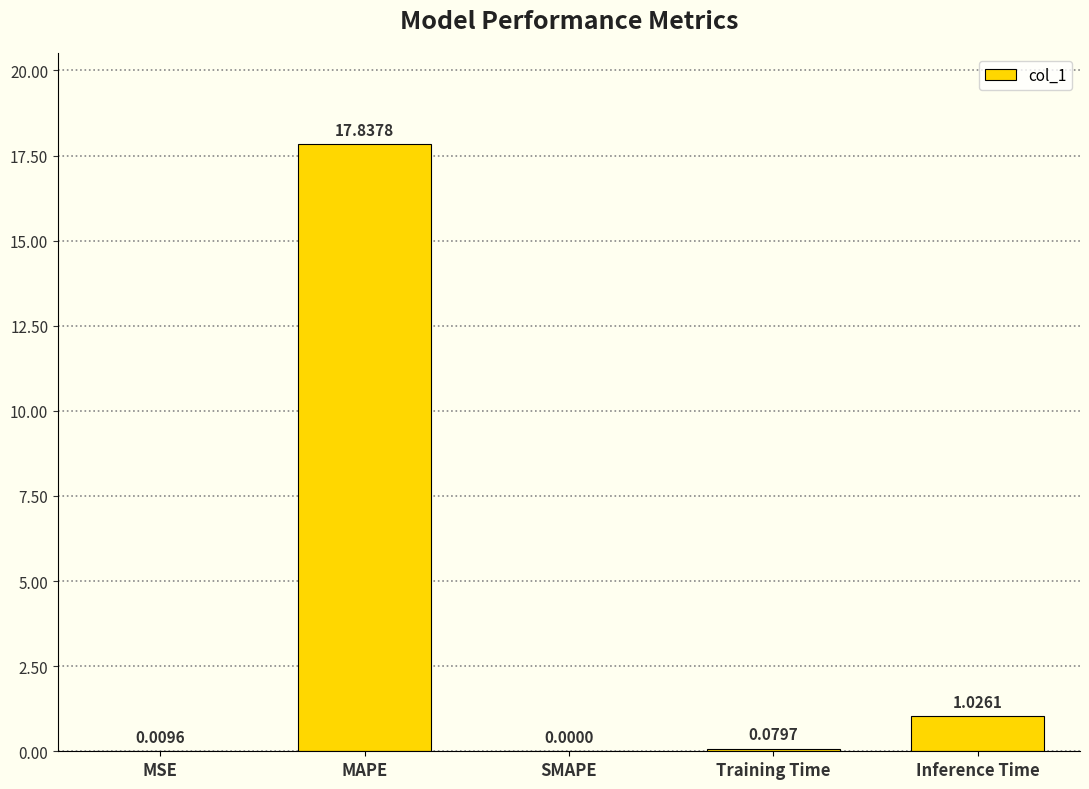

What is the sum of all values?

19.0